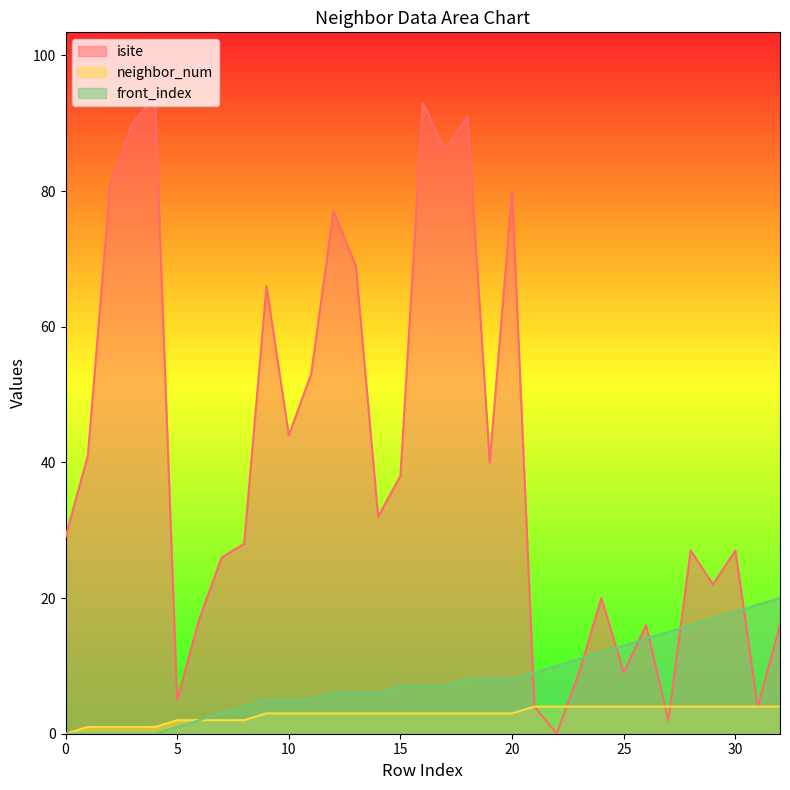

Which series has the largest range (max minus min)?

isite